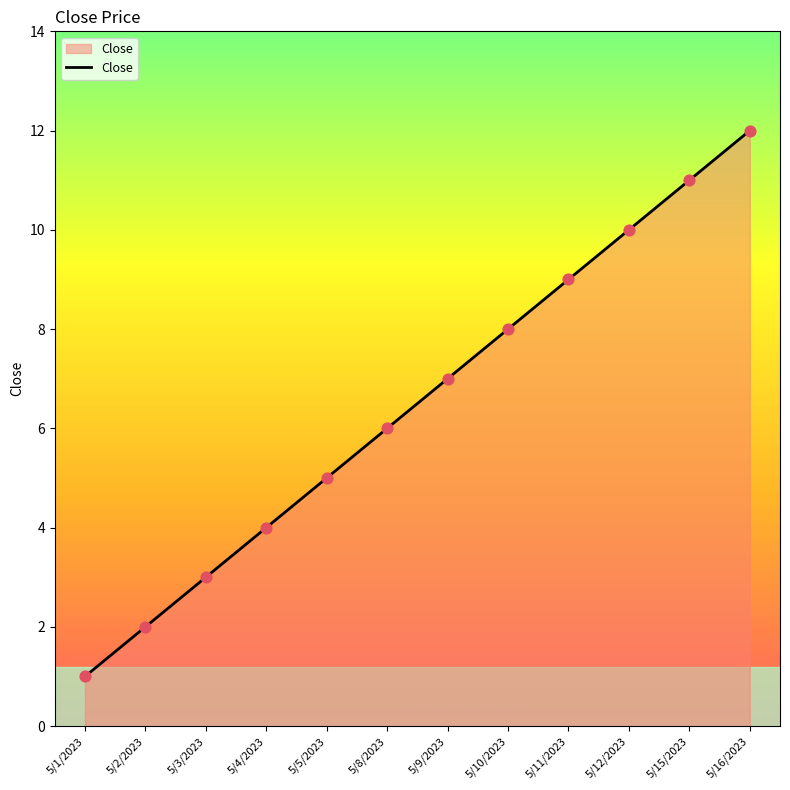

What is the change in value from 5/2/2023 to 5/10/2023?

+6